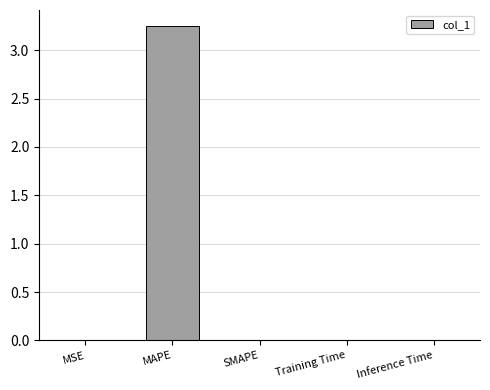

Count the number of data series in this chart.

1